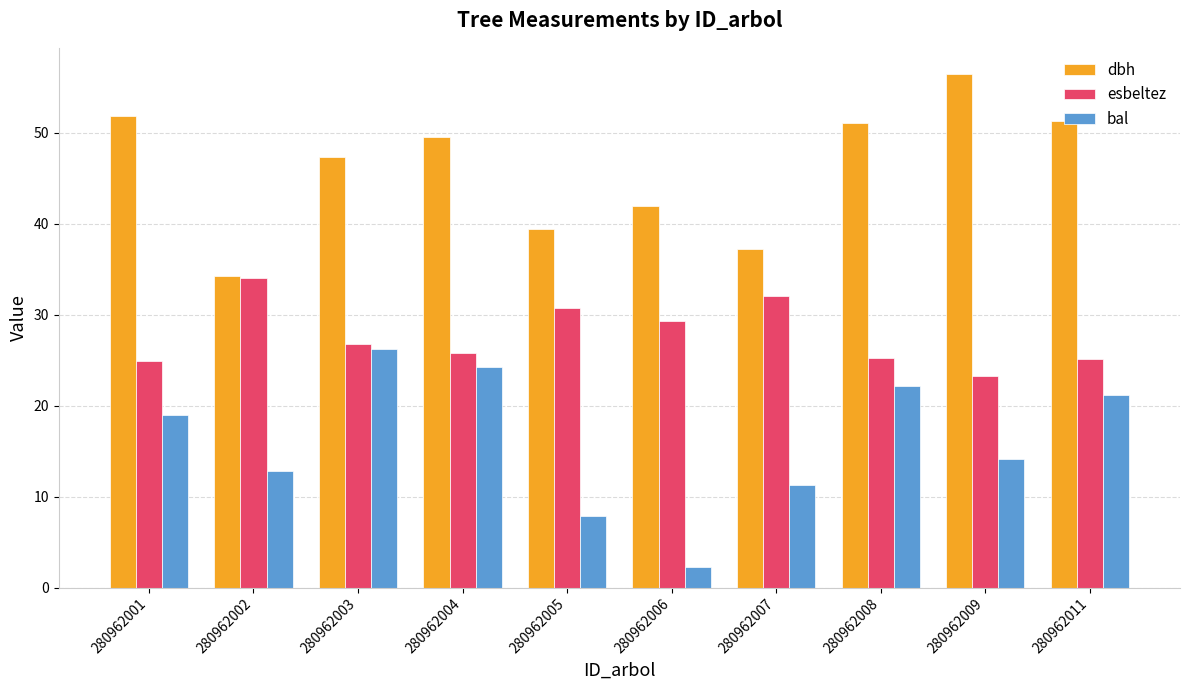

How many data points in bal are less than 18?

5